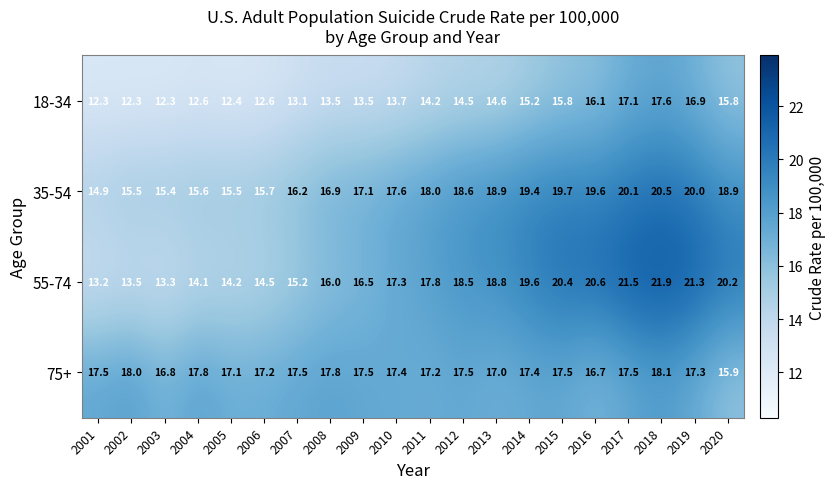

How many categories are shown in the chart?

20